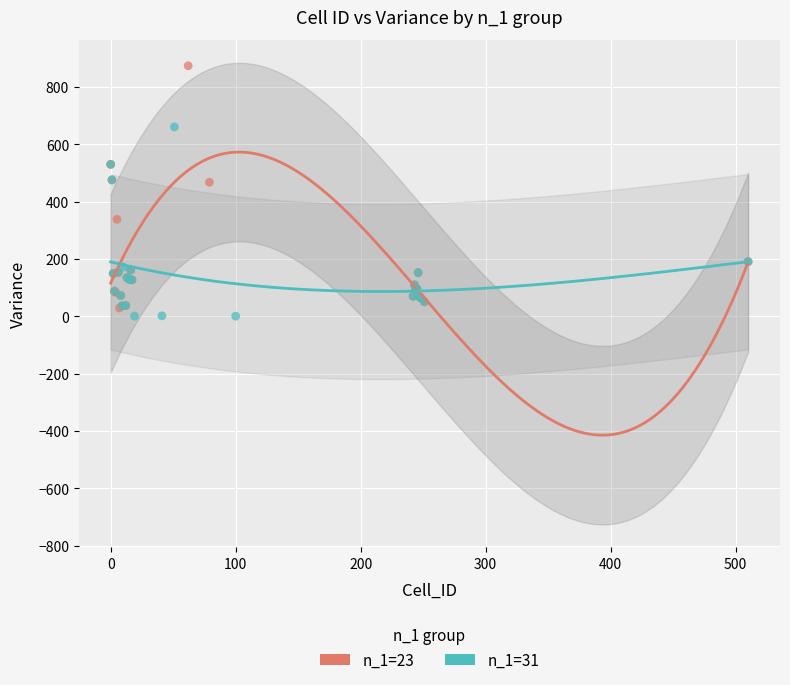

Which series contains the highest Y value?

n_1=23